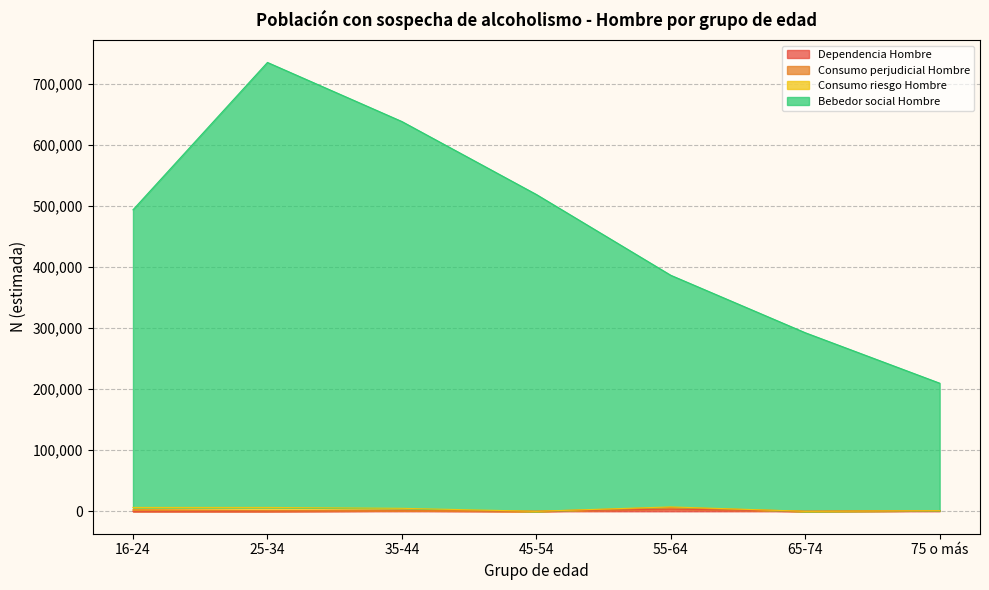

Where does the Consumo perjudicial Hombre series first go above 882?

16-24